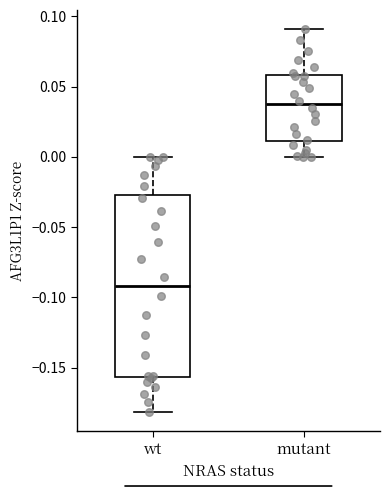

Reading left to right, transcribe this box plot: for each box, give where its median line is, the range the box spans, and where its two whiskers end, as read against the y-axis. The values are not printed on the chart, so give them approximately, as read against the axis.

wt: median -0.090, box -0.155 to -0.025, whiskers -0.180 to 0.000
mutant: median 0.035, box 0.010 to 0.060, whiskers 0.000 to 0.090